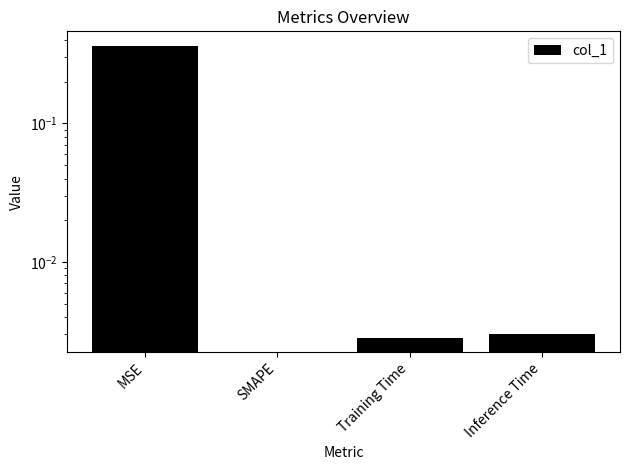

The chart shows a value of 0.0 at Inference Time. True or false?

False